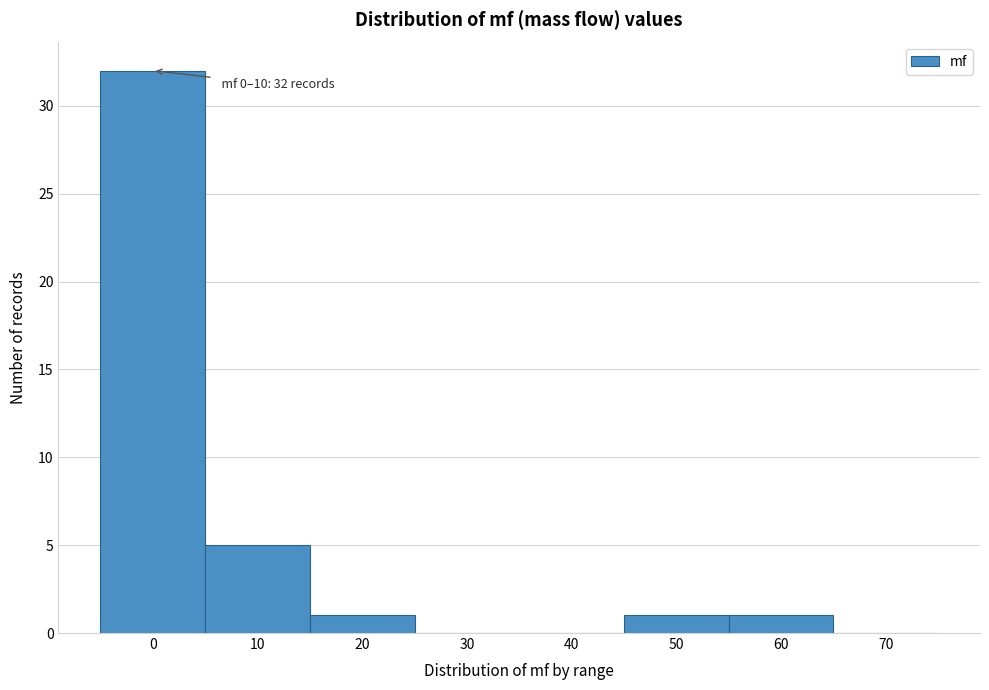

Reading left to right, what are all the values shown in this chart?

0=32	10=5	20=1	30=0	40=0	50=1	60=1	70=0